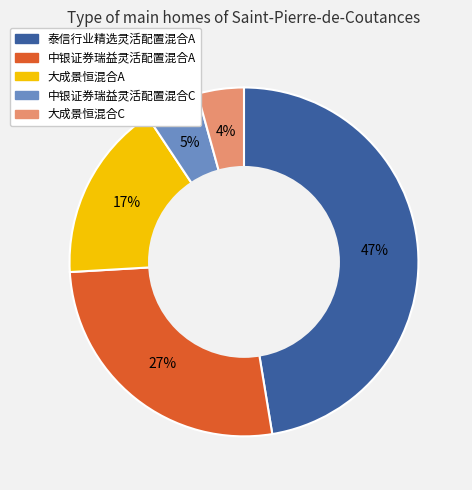

How many slices are in this pie chart?

5